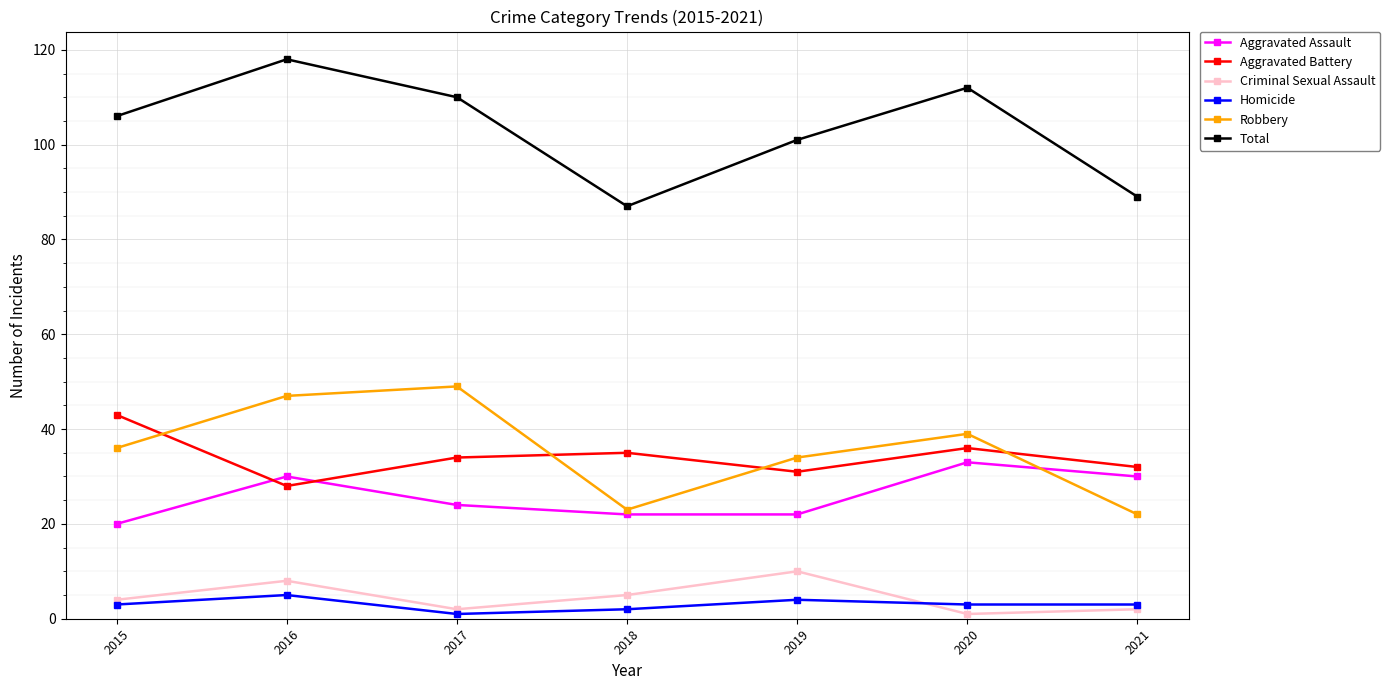

What are all the series names shown in the legend?

Aggravated Assault, Aggravated Battery, Criminal Sexual Assault, Homicide, Robbery, Total